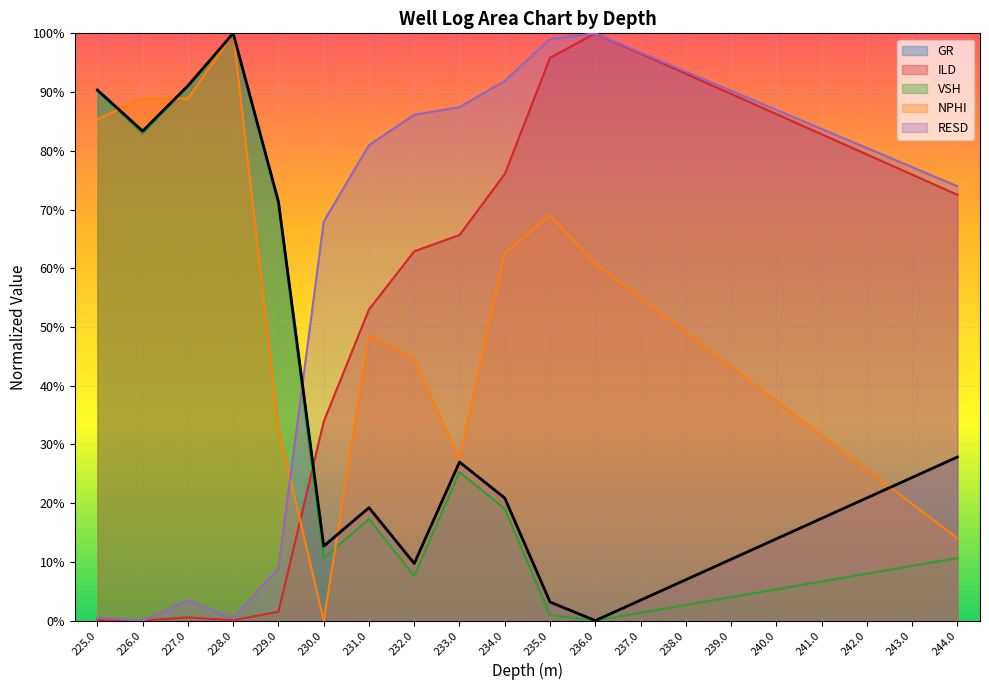

What is the difference between the maximum and second lowest values in the ILD series?

1.0